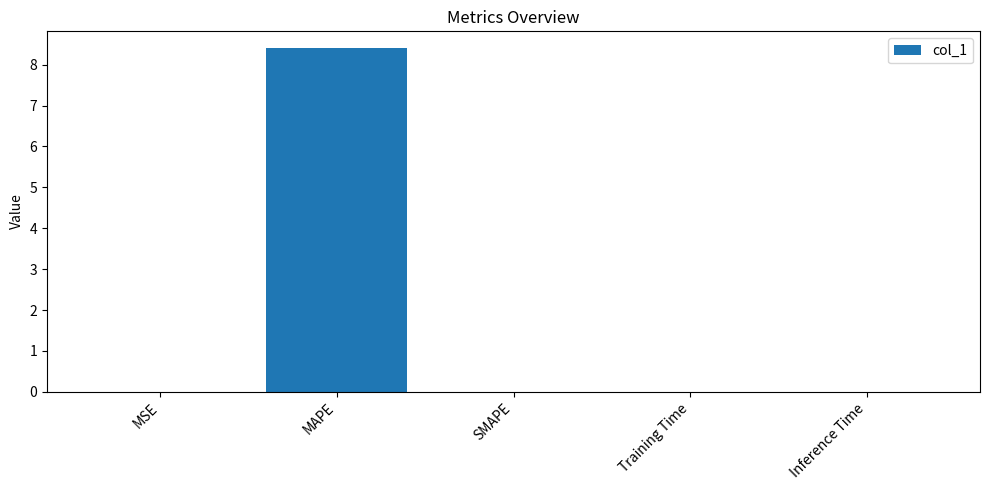

How many categories are shown in the chart?

5